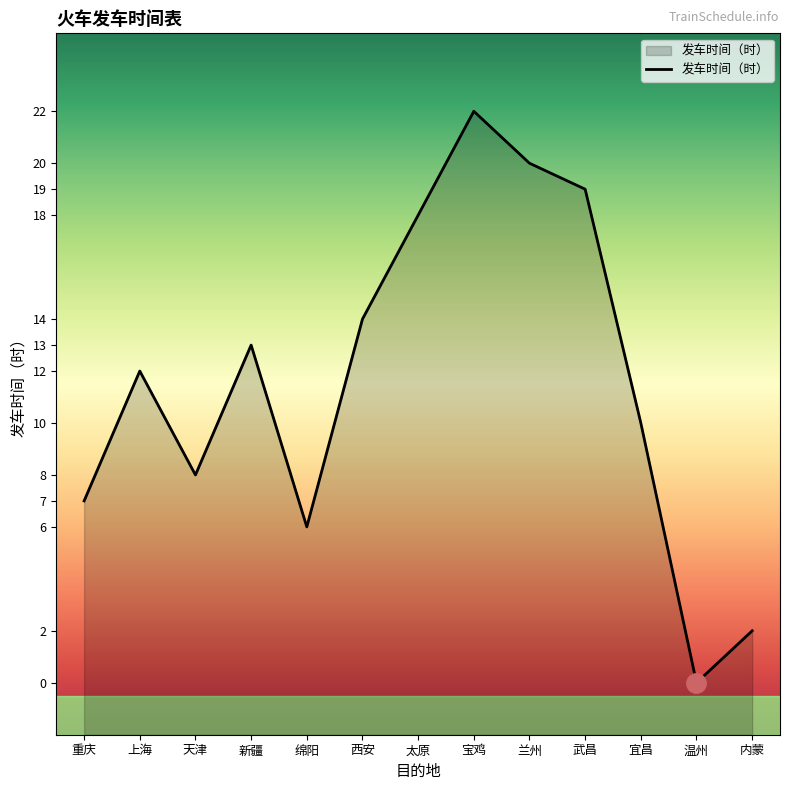

What position from the right is 宜昌?

3